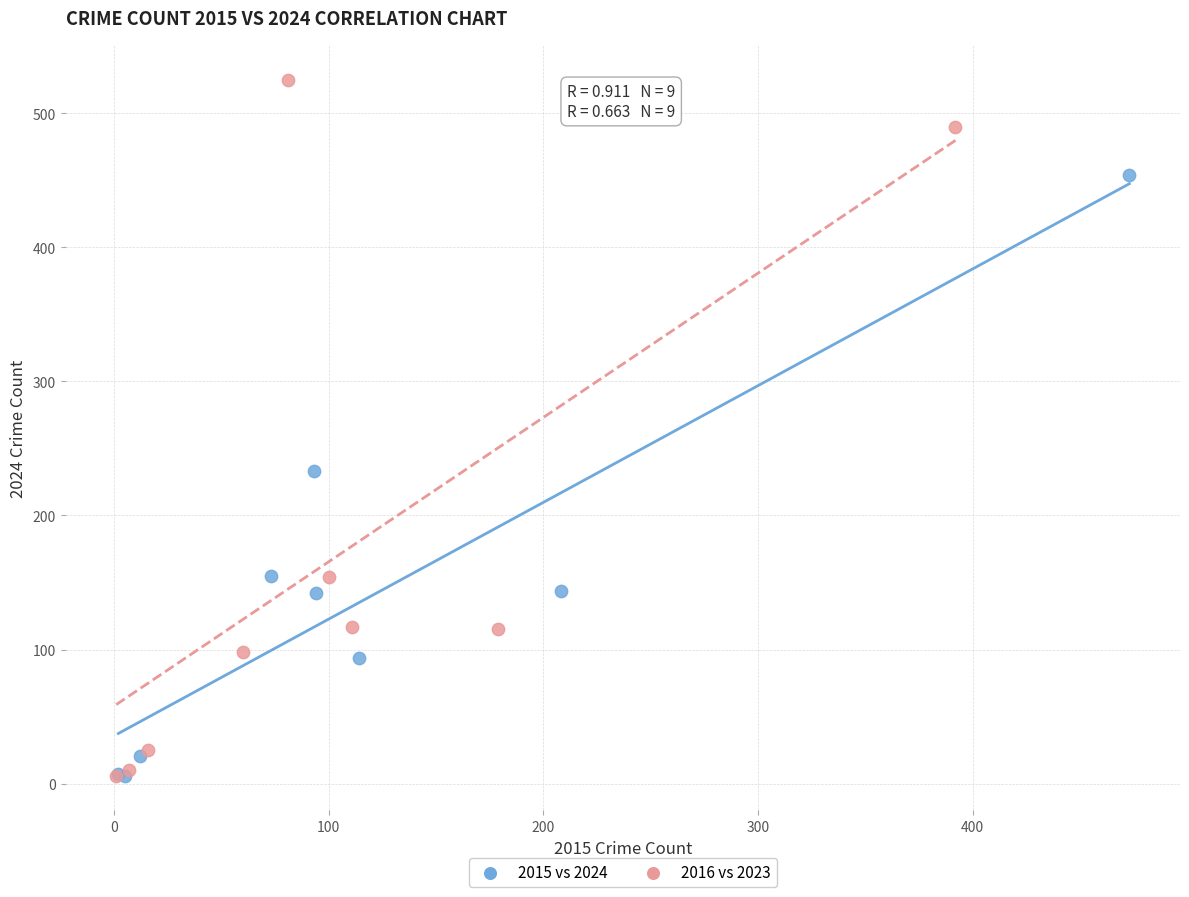

Which series contains the highest Y value?

2016 vs 2023